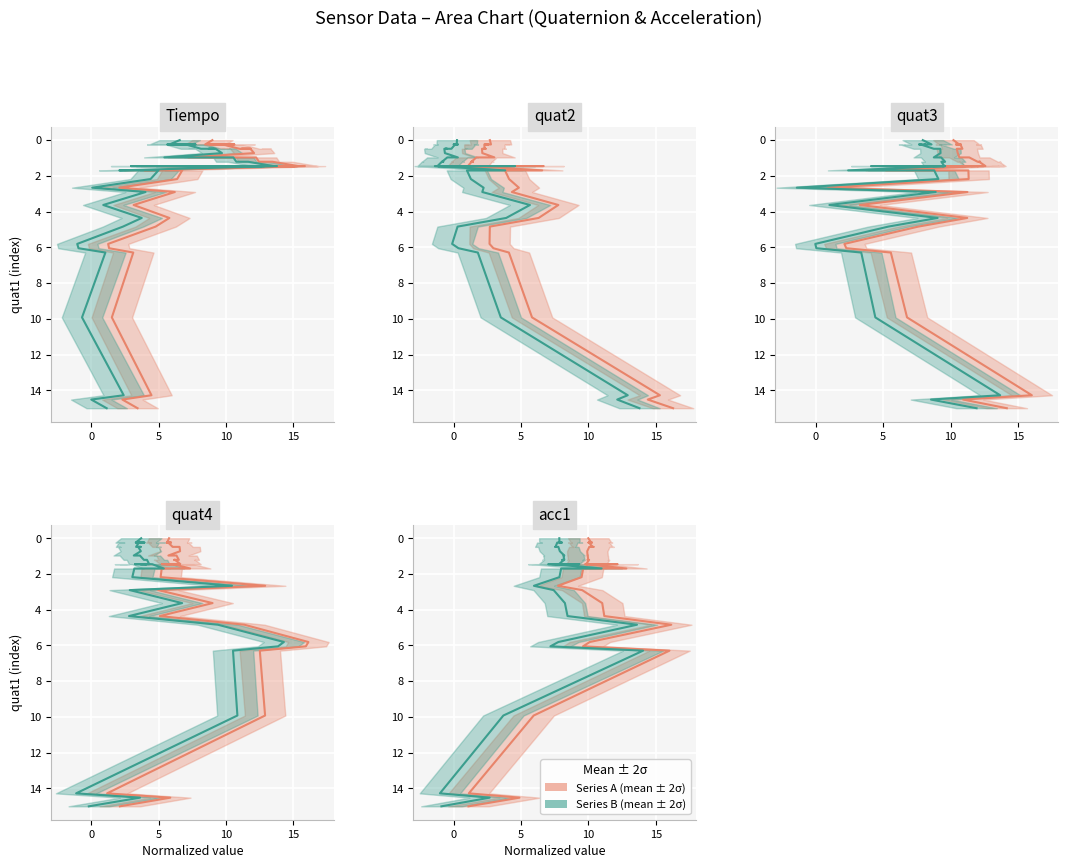

How many positive values does the Series A series have?

39